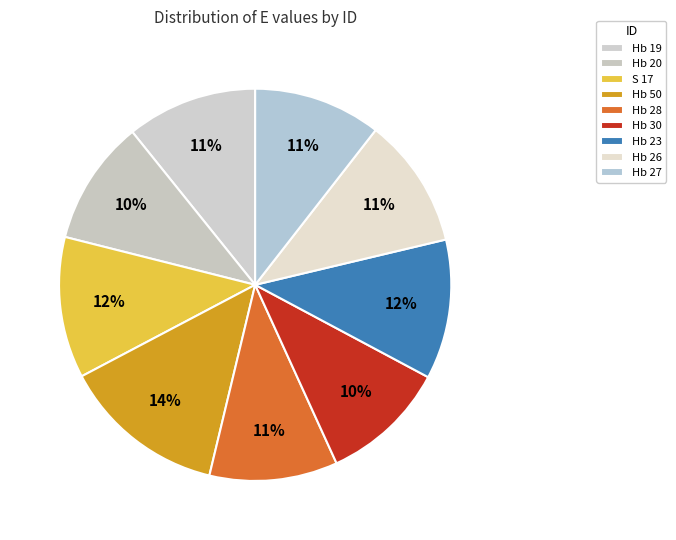

Is it true that Hb 28 is 11% of the pie?

True